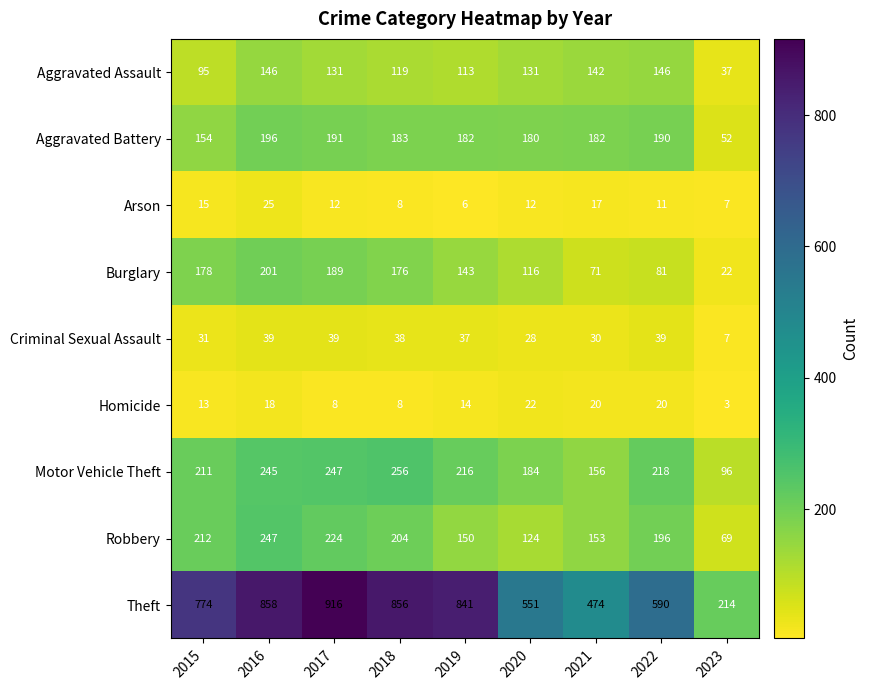

What is the approximate value of Aggravated Assault at 2021, to the nearest 5?

140